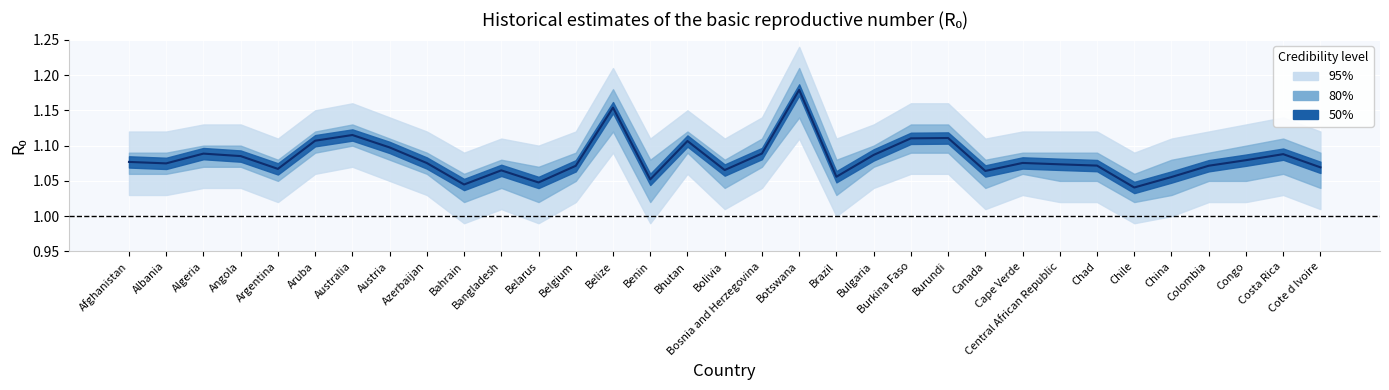

How many lines are shown in the chart?

1